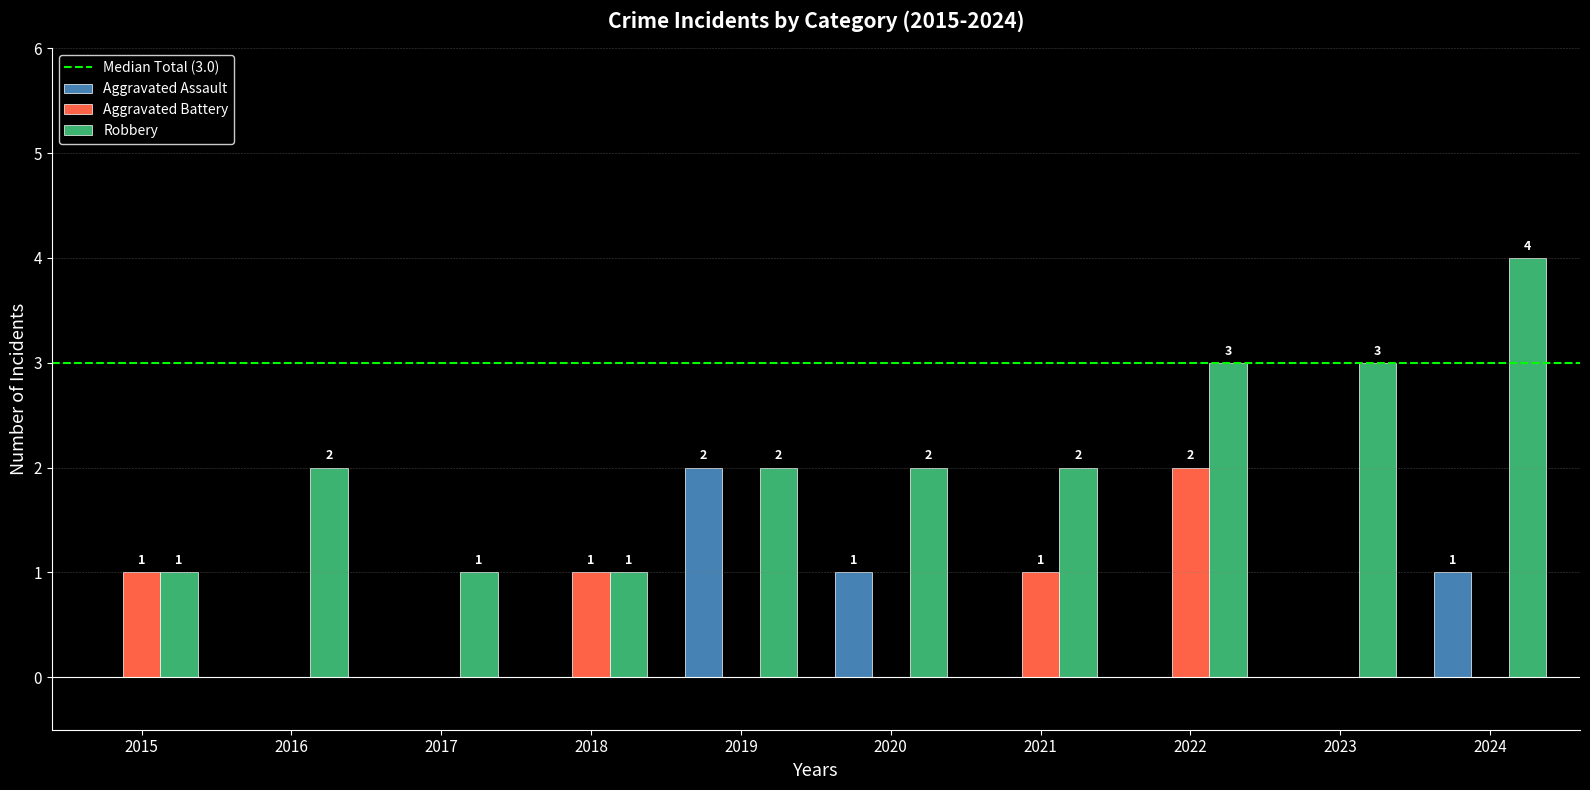

Which series has the widest spread of values?

Robbery